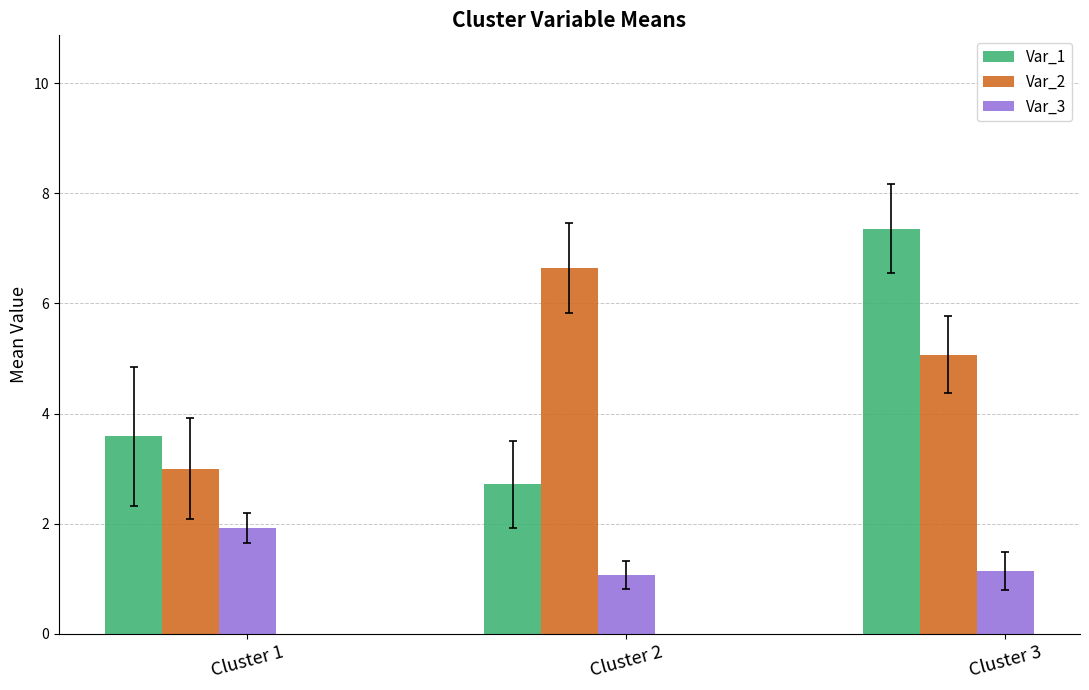

Reading left to right, transcribe all the data shown in this chart.

Var_1: 3.6	2.7	7.4
Var_2: 3.0	6.6	5.1
Var_3: 1.9	1.1	1.1